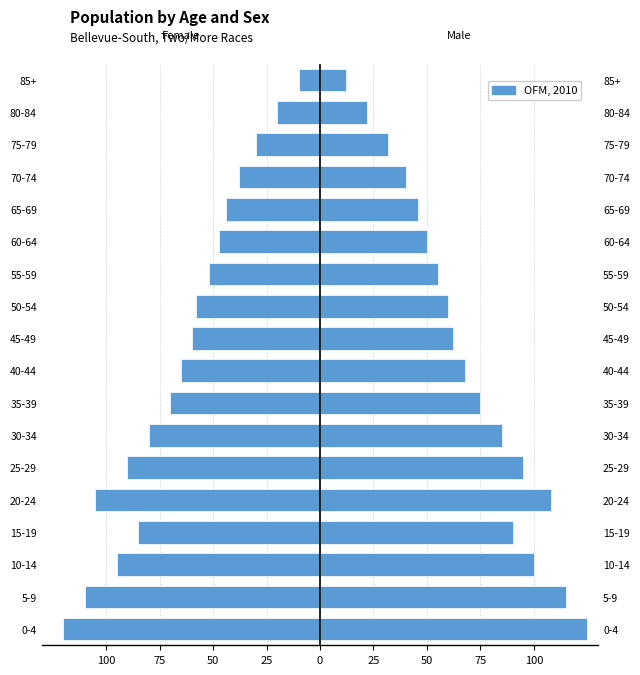

Rank the series at 5-9 from highest to lowest value.

Male, Female